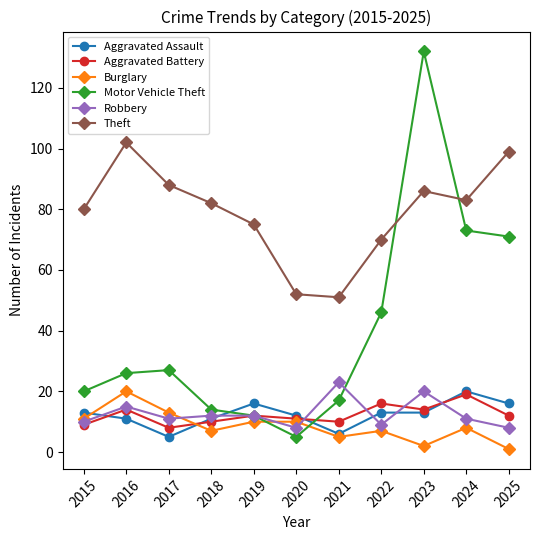

After their last crossing, which series has the higher values: Motor Vehicle Theft or Aggravated Battery?

Motor Vehicle Theft